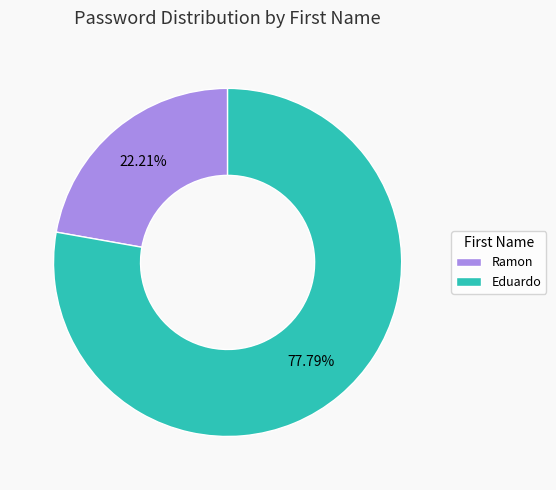

Is there a majority slice in this chart?

Yes